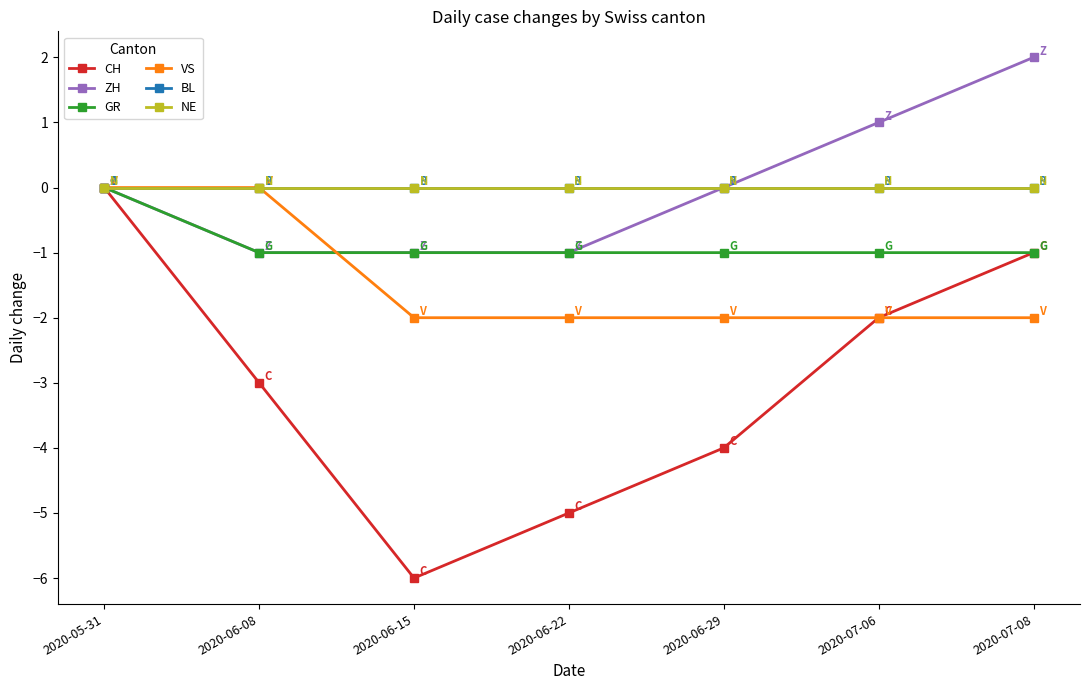

Is this an area chart (filled region under the line)?

No